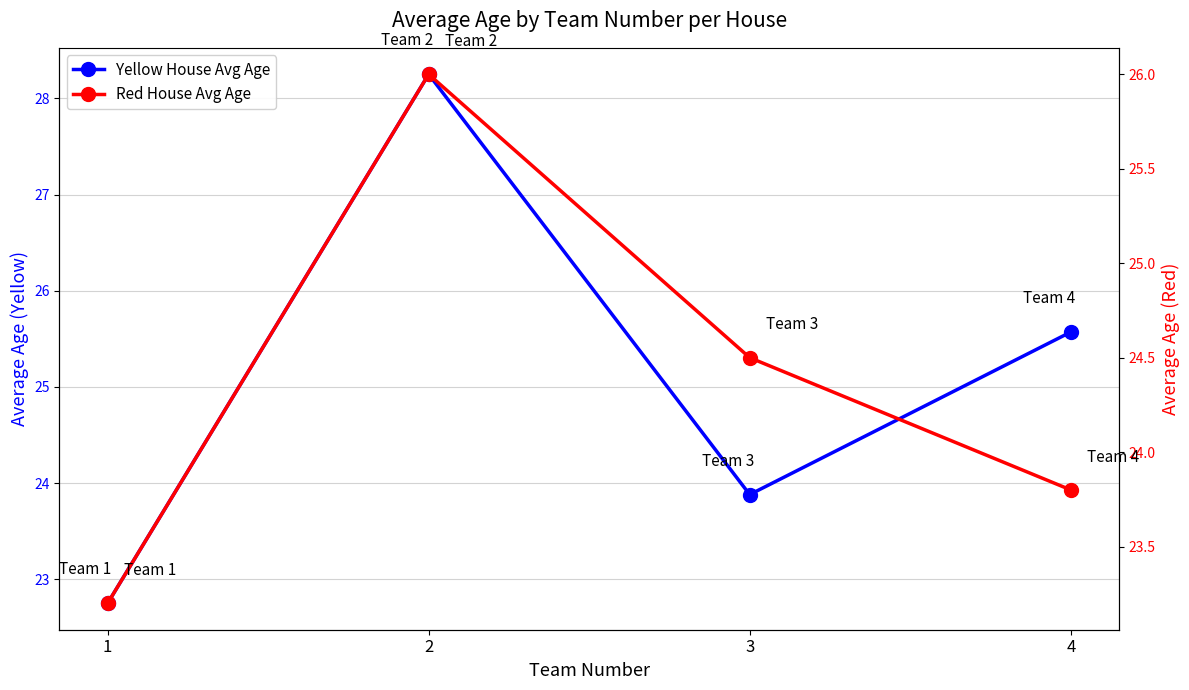

Rank the series at 3 from highest to lowest value.

Red House Avg Age, Yellow House Avg Age